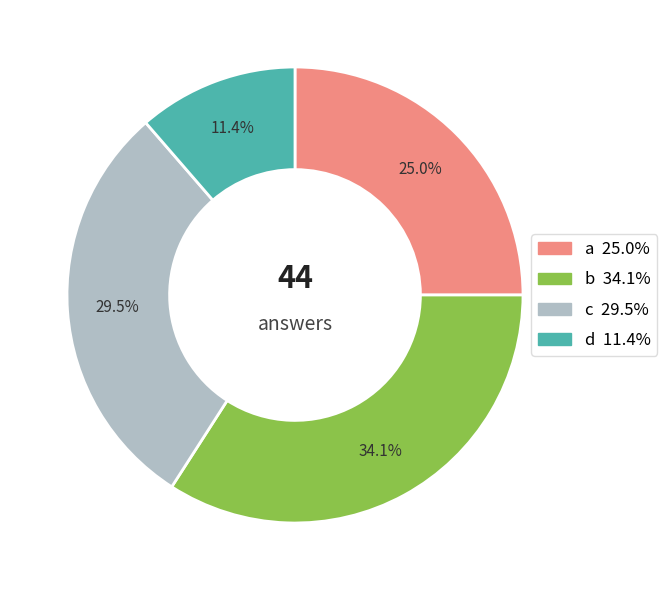

Which has a higher value, c or a?

c